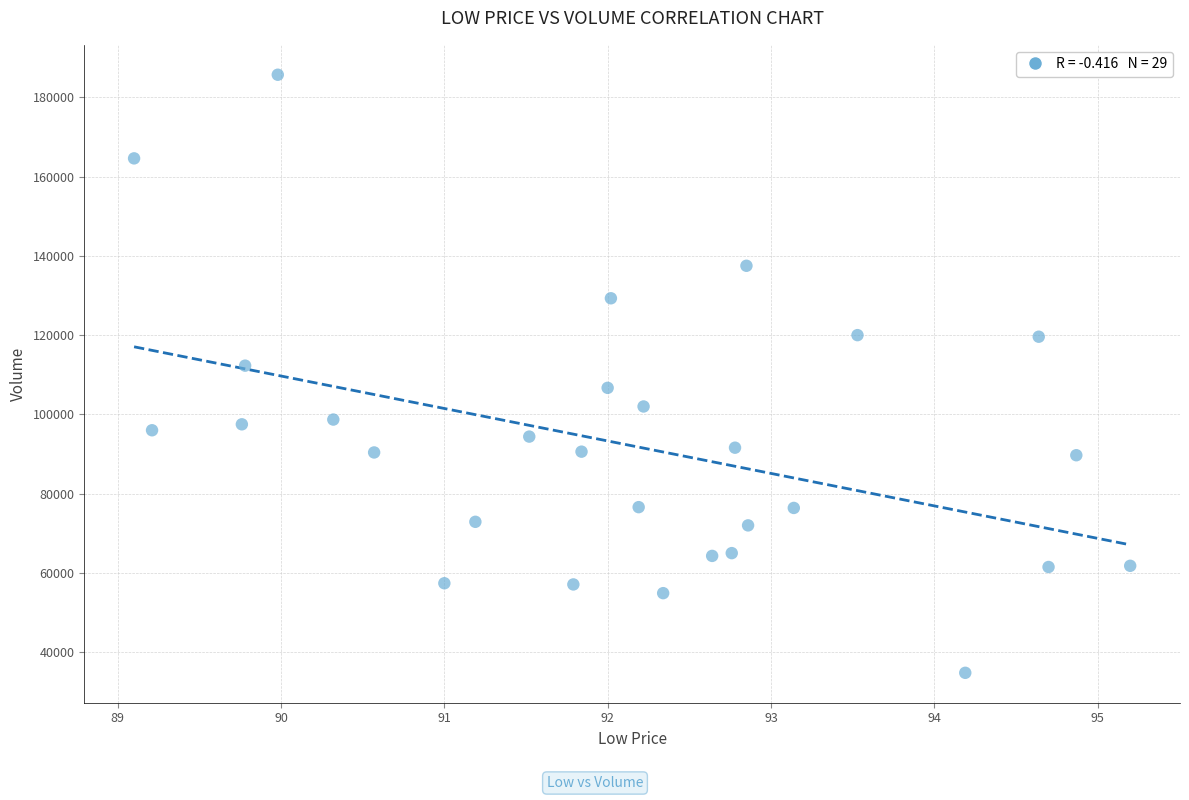

What is the range of Y values (max minus min)?

150900